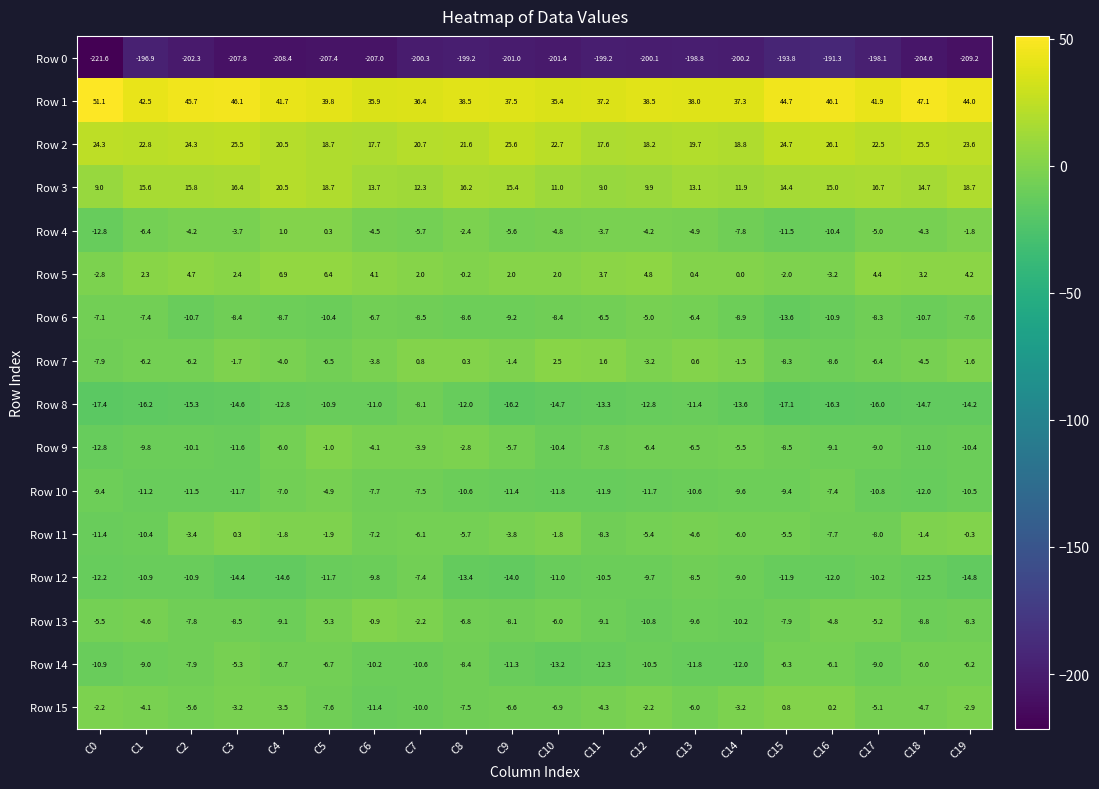

Rank the series by their maximum value, from highest to lowest.

Row 1, Row 2, Row 3, Row 5, Row 7, Row 4, Row 15, Row 11, Row 13, Row 9, Row 10, Row 6, Row 14, Row 12, Row 8, Row 0